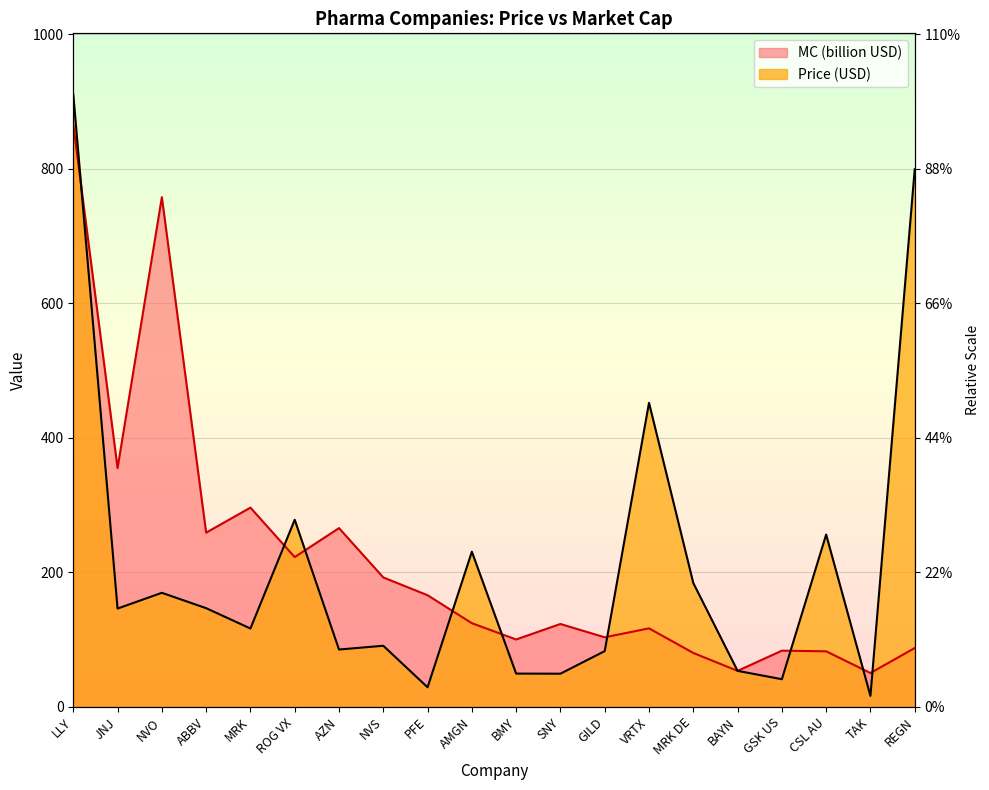

How many interior local valleys does the MC series have?

7